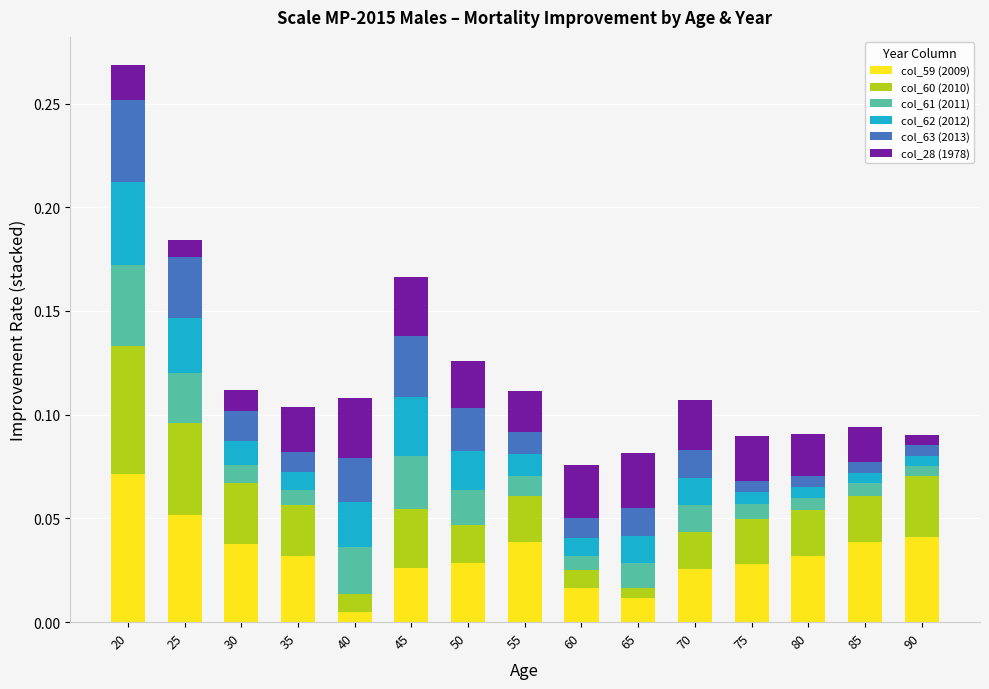

What are all the series names shown in the legend?

col_59 (2009), col_60 (2010), col_61 (2011), col_62 (2012), col_63 (2013), col_28 (1978)